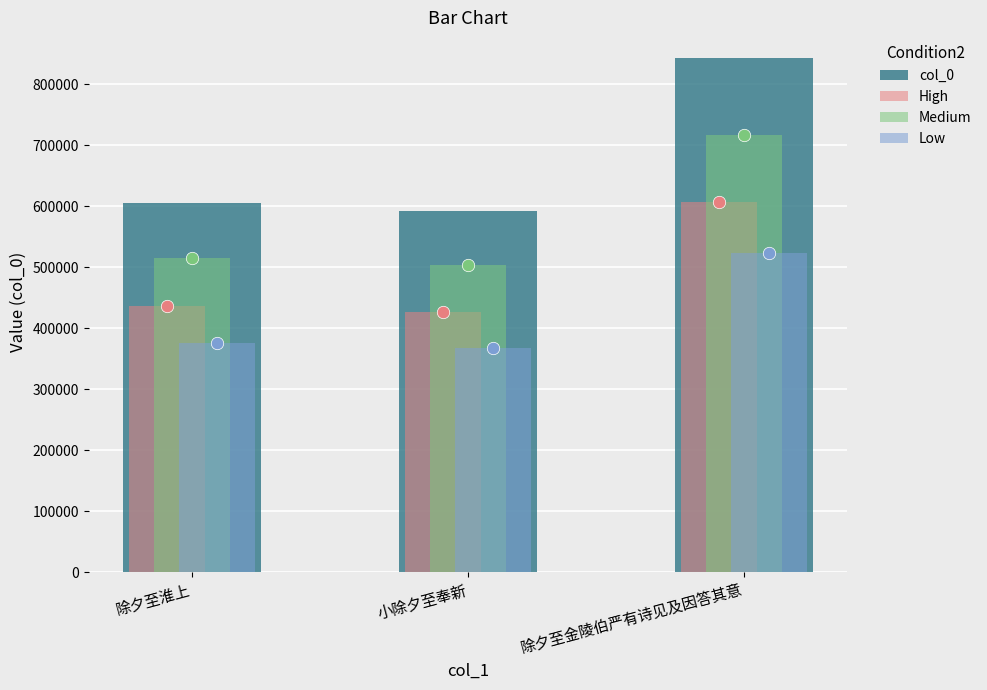

Which series contains the highest Y value?

col_0